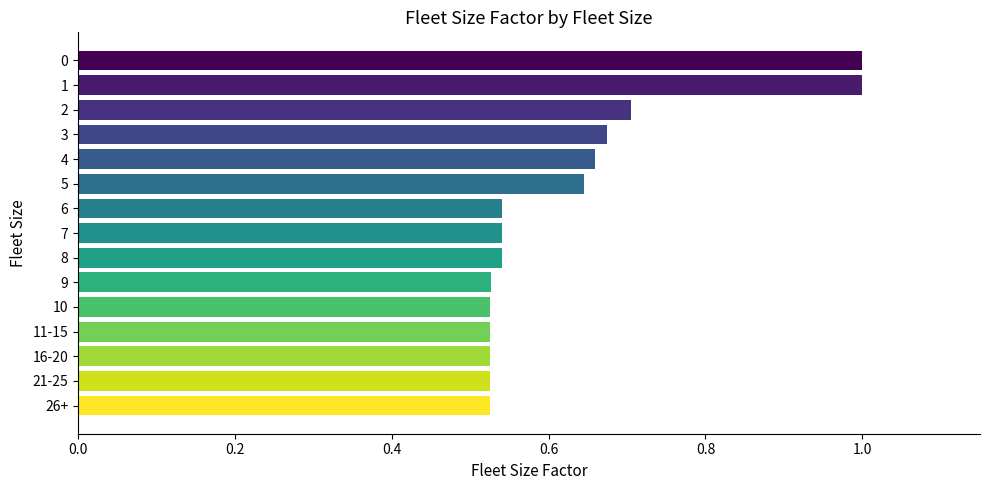

What is the maximum value shown in the chart?

1.0